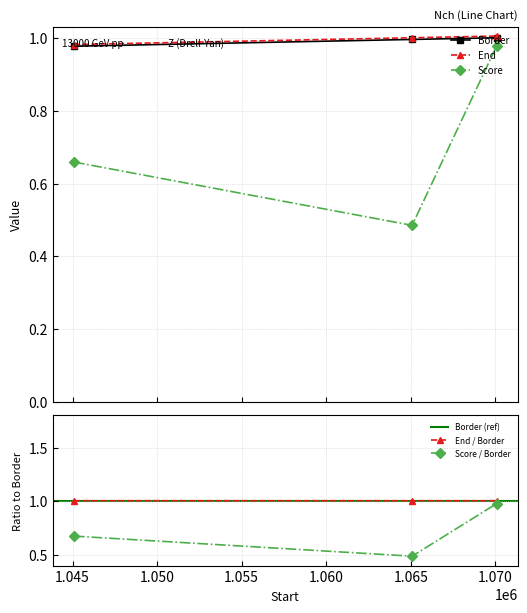

What is the value of the End point at the 3rd from the left?

1.0